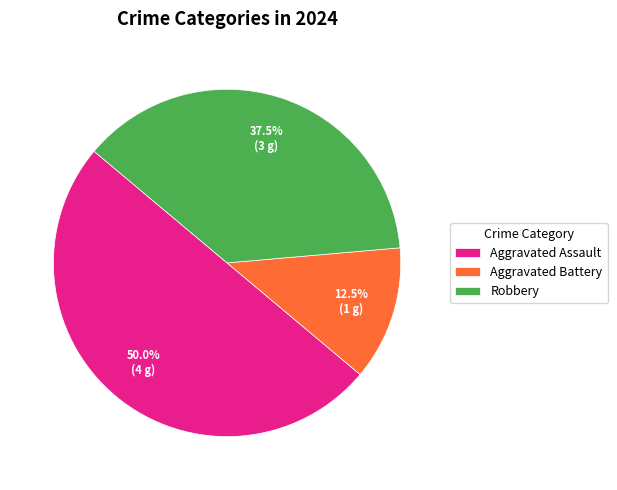

How much of the chart is everything except Aggravated Battery?

87.5%